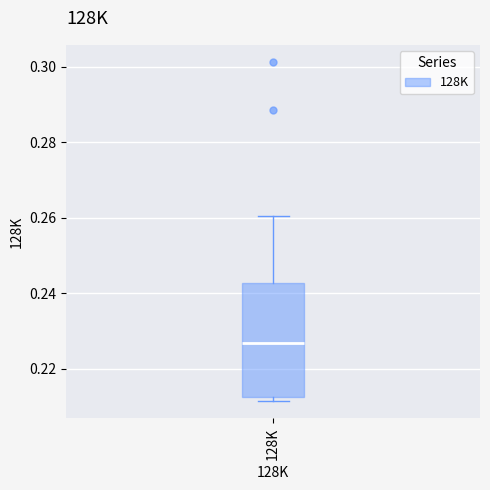

Read this box plot against the y-axis: the position of the median line, the range covered by the box, and the ends of both whiskers. The values are not printed on the chart, so give them approximately, as read against the axis.

median 0.226, box 0.212 to 0.242, whiskers 0.212 (just below the box's lower edge) to 0.260